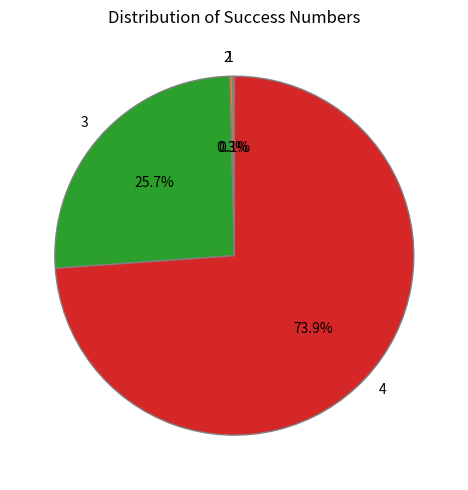

Combined, do 4 and 3 account for over 50%?

Yes